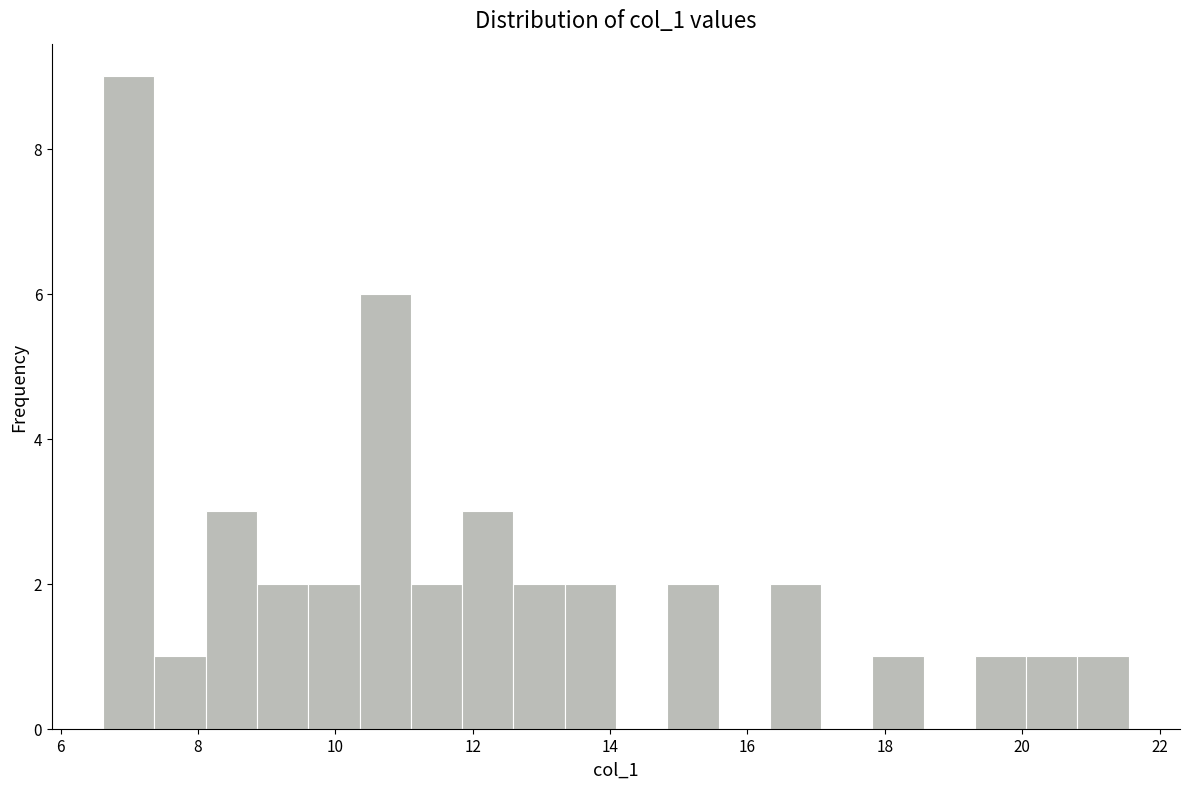

Read against the x-axis, roughly where is the centre of the tallest bar?

7.0